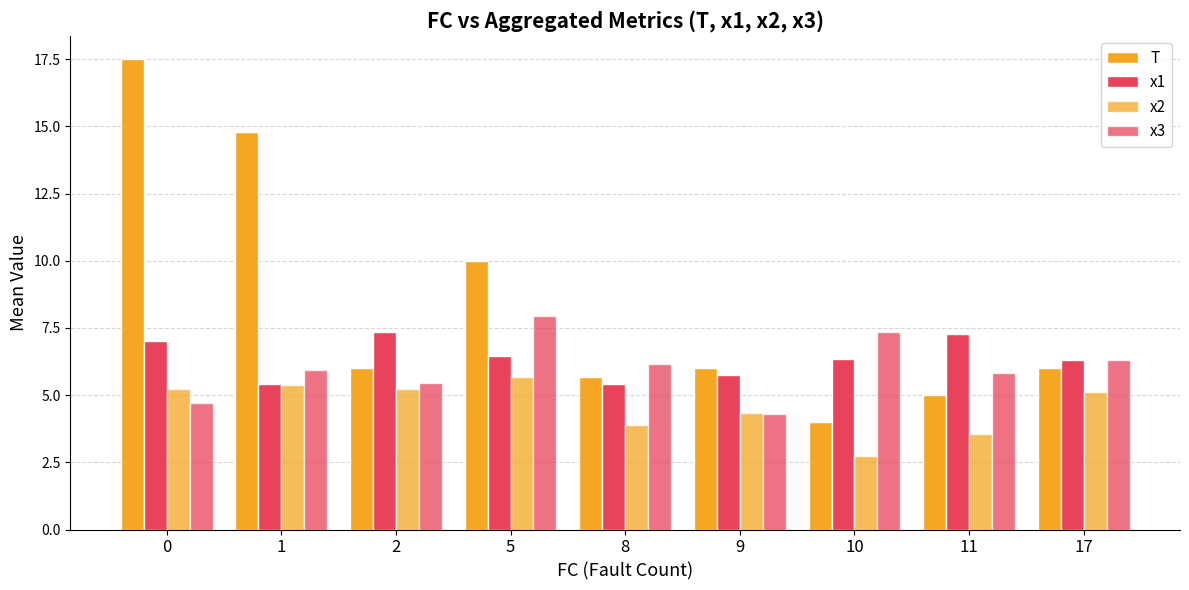

What is the sum of all x2 values?

41.2